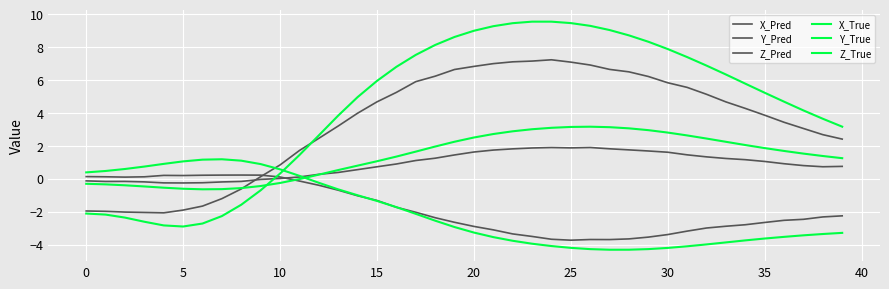

Is this an area chart (filled region under the line)?

No